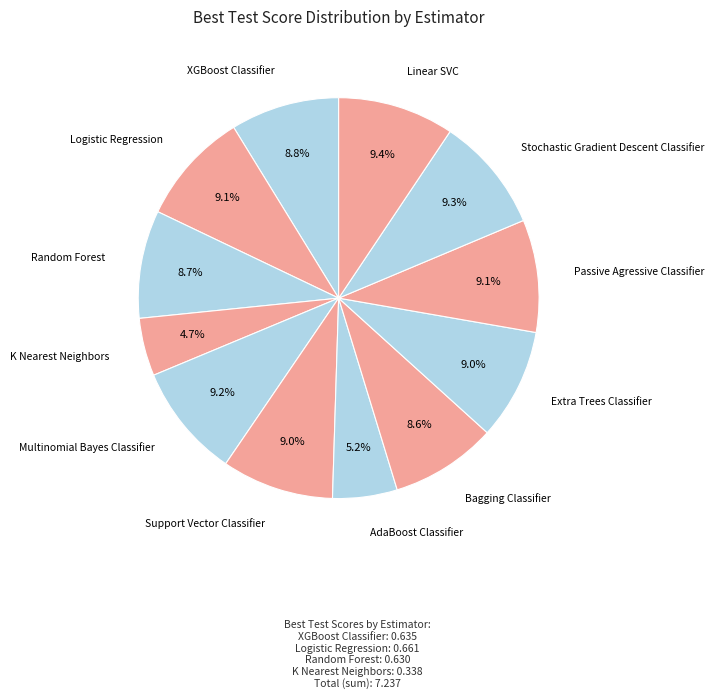

How many segments does this pie chart have?

12